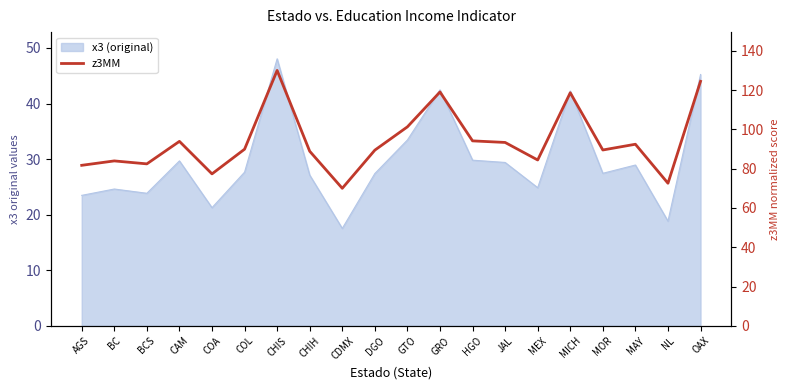

Which category has the lowest value across all series?

CDMX